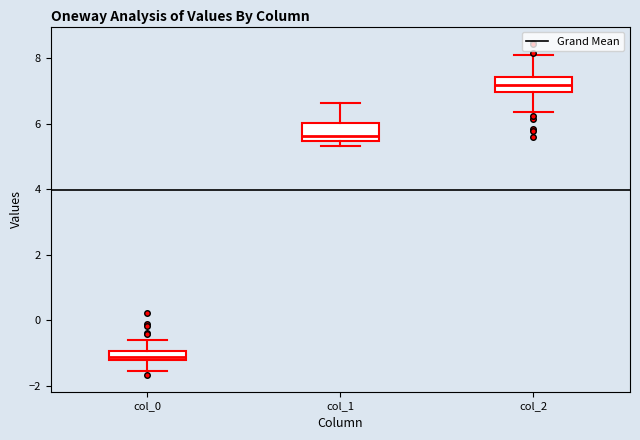

Where does the lower whisker of the box for col_2 end on the y-axis? The values are not printed on the chart, so give them approximately, as read against the axis.

6.4